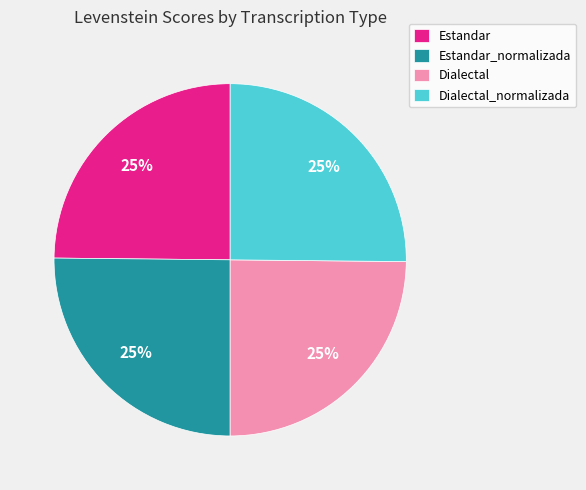

To the nearest percent, what is the combined percentage of Estandar and Dialectal?

50%